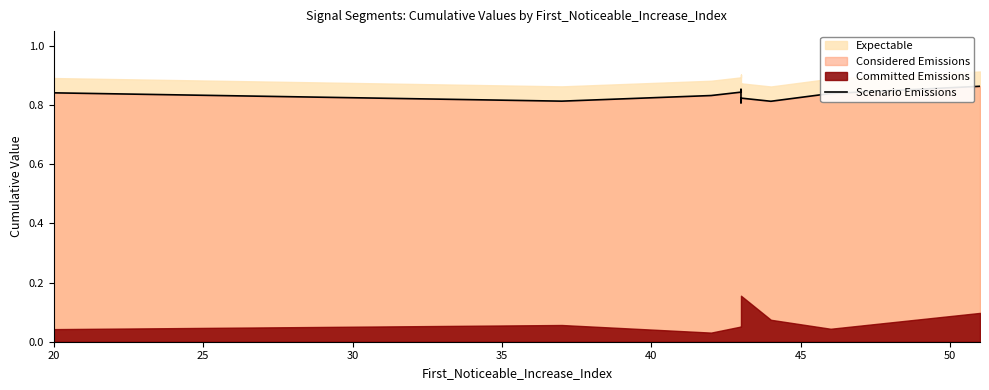

Is it true that the value at 55 is 0.4?

False